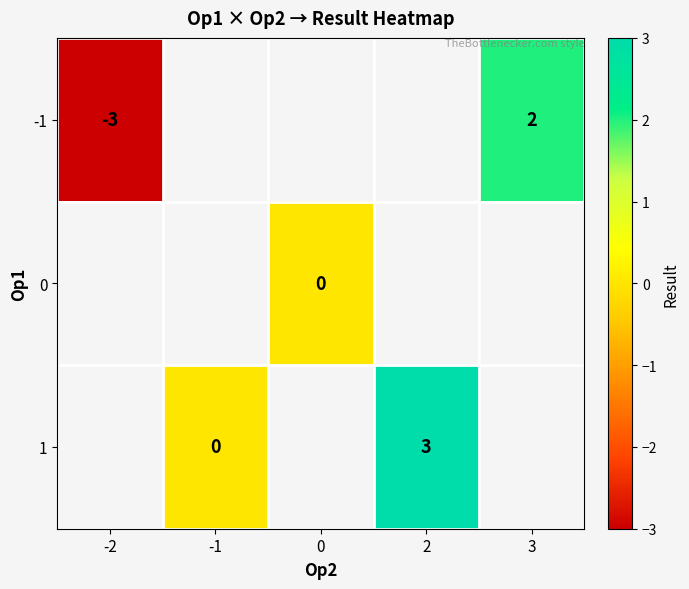

The value of -1 at -2 is -1. True or false?

False